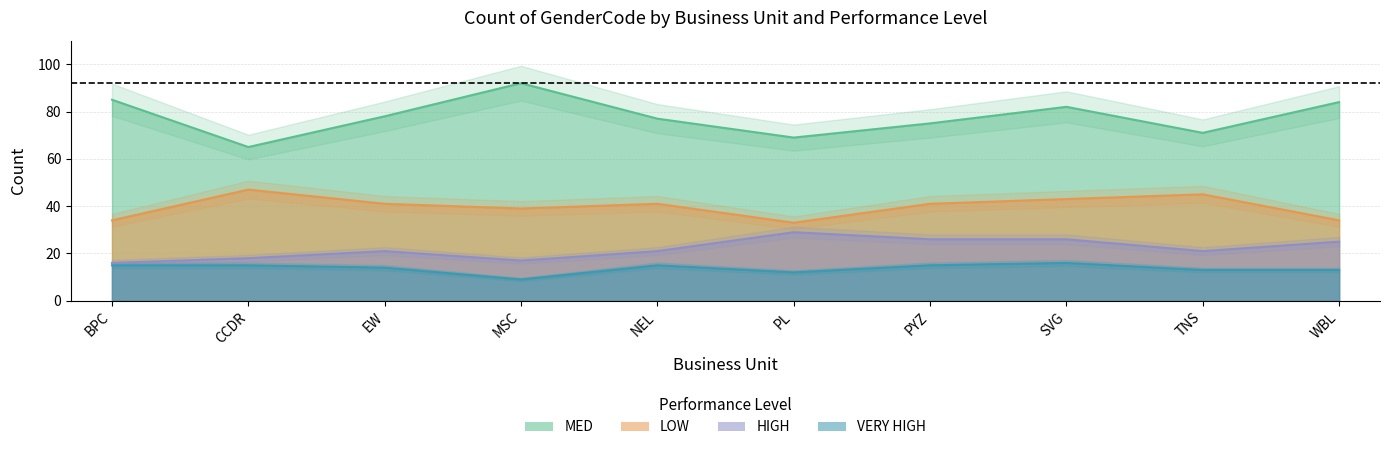

At which category does HIGH reach its first local peak?

EW